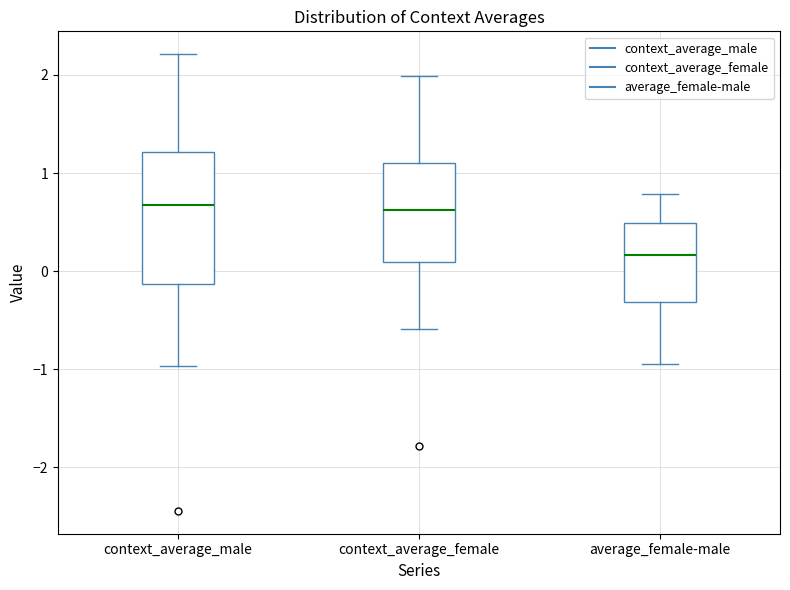

Comparing the boxes themselves (not the whiskers), which one is the tallest?

context_average_male